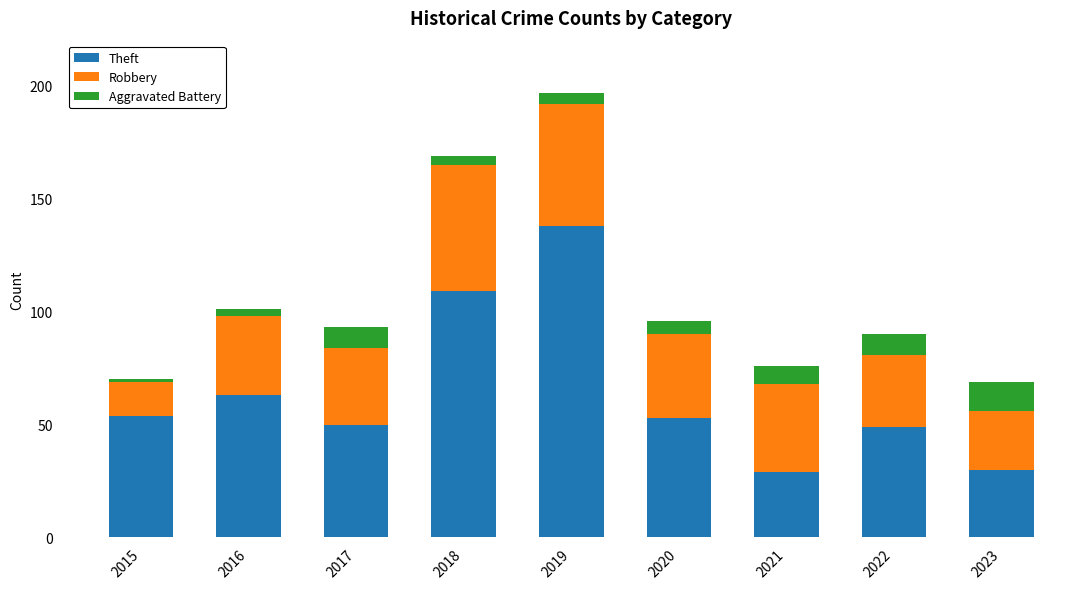

Which category has the highest value in the Theft series?

2019